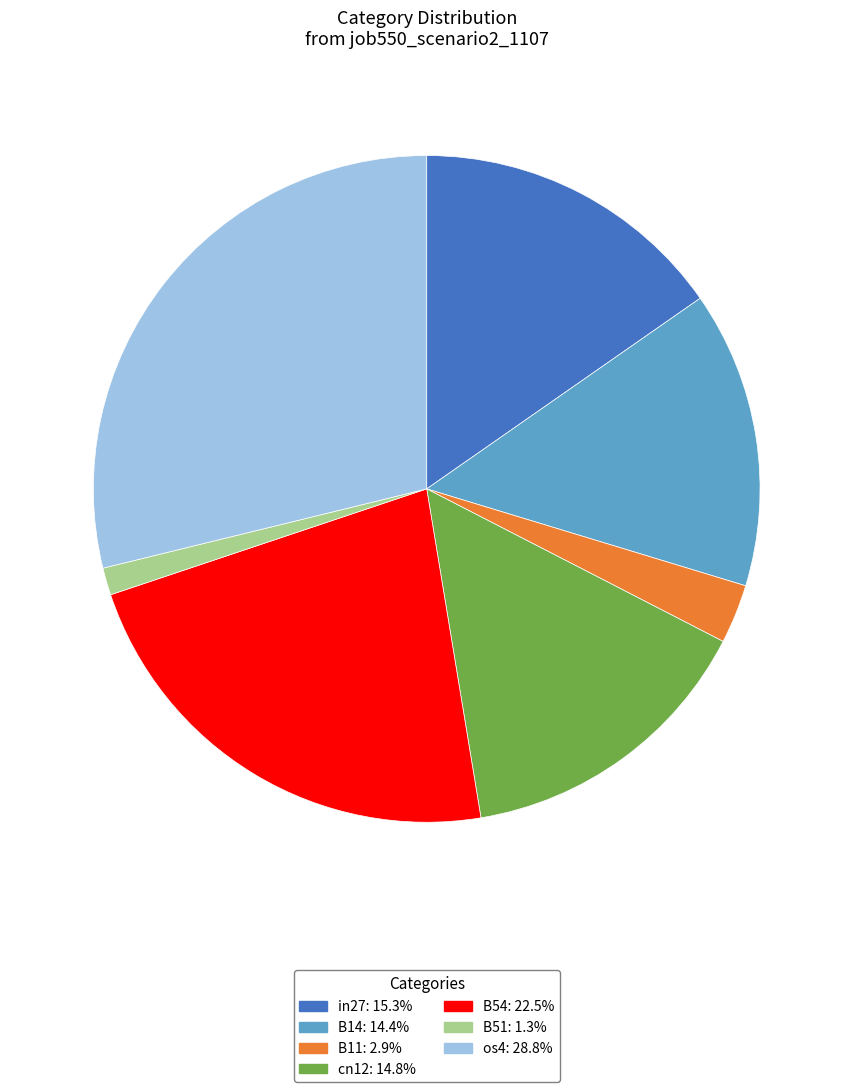

Is the sum of in27 and B54 greater than half?

No